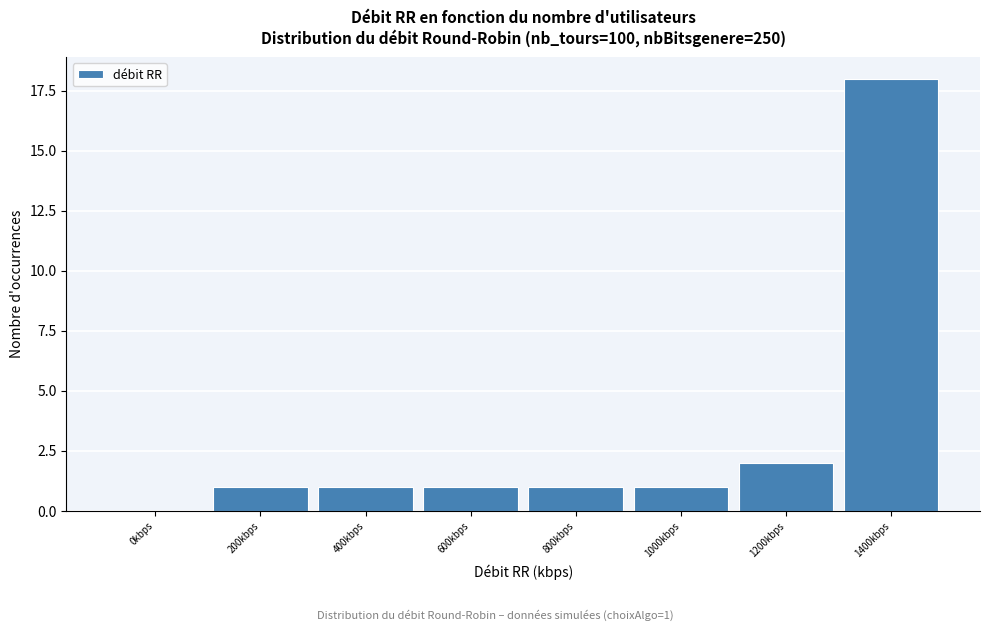

Reading right to left, extract all data points from this chart.

1400kbps=18	1200kbps=2	1000kbps=1	800kbps=1	600kbps=1	400kbps=1	200kbps=1	0kbps=0